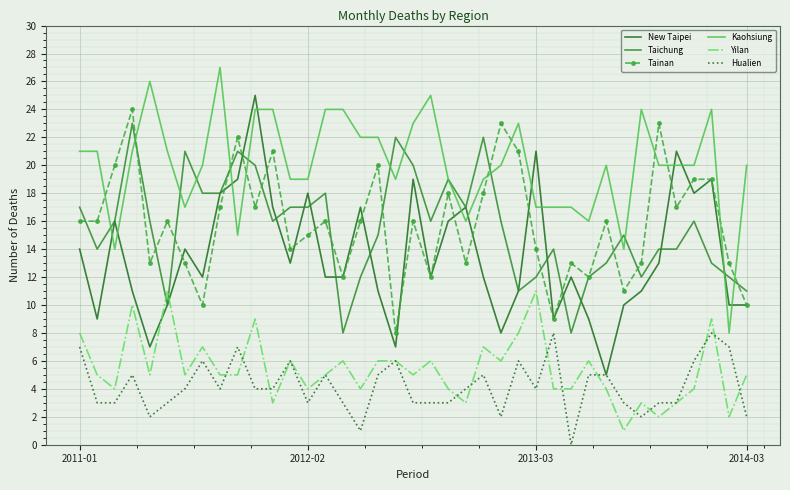

Reading right to left, transcribe all the data shown in this chart.

New Taipei: 10	10	19	18	21	13	11	10	5	9	12	9	21	11	8	12	17	16	12	19	7	11	17	12	12	18	13	17	25	19	18	12	14	10	7	11	16	9	14
Taichung: 11	12	13	16	14	14	12	15	13	12	8	14	12	11	16	22	17	19	16	20	22	15	12	8	18	17	17	16	20	21	18	18	21	10	16	23	16	14	17
Tainan: 10	13	19	19	17	23	13	11	16	12	13	9	14	21	23	18	13	18	12	16	8	20	16	12	16	15	14	21	17	22	17	10	13	16	13	24	20	16	16
Kaohsiung: 20	8	24	20	20	20	24	14	20	16	17	17	17	23	20	19	16	19	25	23	19	22	22	24	24	19	19	24	24	15	27	20	17	21	26	21	14	21	21
Yilan: 5	2	9	4	3	2	3	1	4	6	4	4	11	8	6	7	3	4	6	5	6	6	4	6	5	4	6	3	9	5	5	7	5	11	5	10	4	5	8
Hualien: 2	7	8	6	3	3	2	3	5	5	0	8	4	6	2	5	4	3	3	3	6	5	1	3	5	3	6	4	4	7	4	6	4	3	2	5	3	3	7